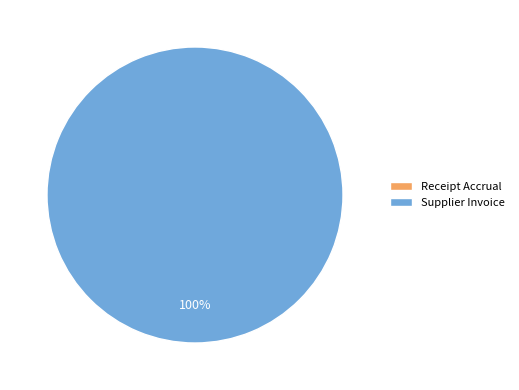

How many segments does this pie chart have?

2